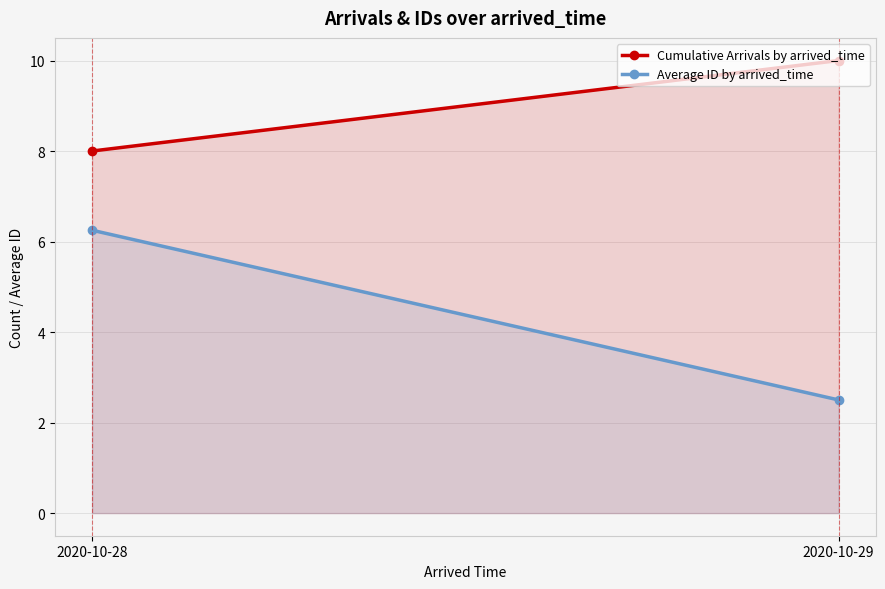

Is the value of Average ID by arrived_time at 2020-10-29 greater than the value of Cumulative Arrivals by arrived_time at 2020-10-29?

No